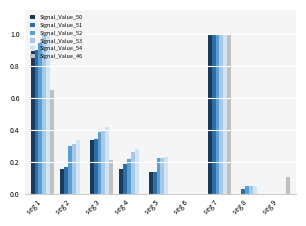

How many groups of bars are there?

9